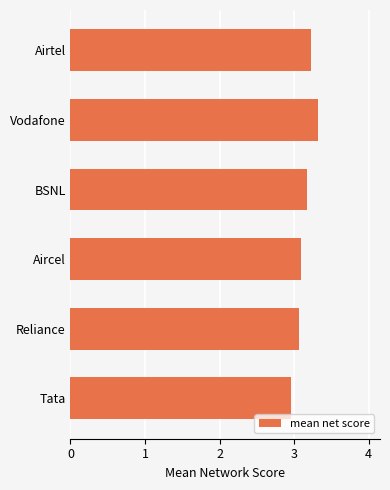

At which category does the chart reach its peak across all series?

Vodafone